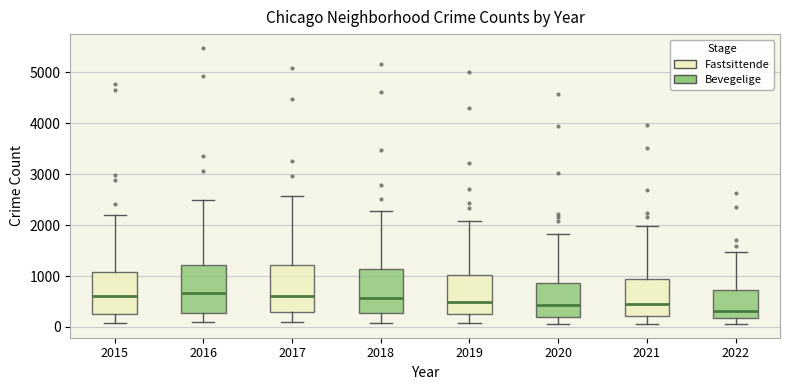

Where does the median line of the box at x = 2022 sit on the y-axis? The values are not printed on the chart, so give them approximately, as read against the axis.

300